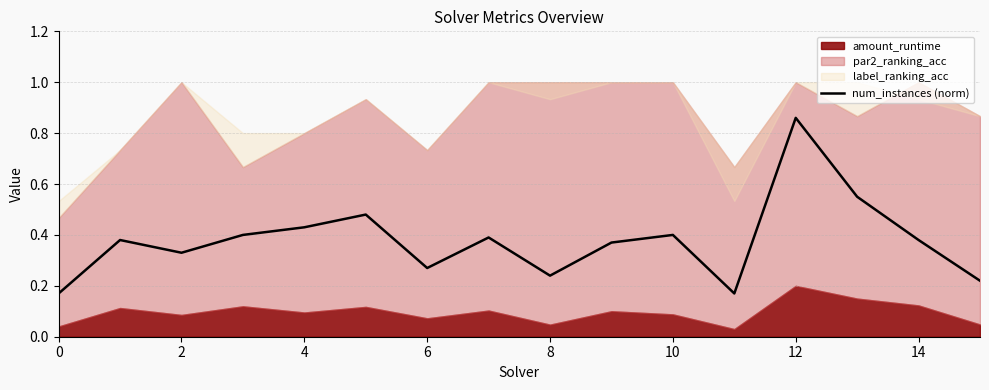

At which label does num_instances (norm) reach its peak?

12